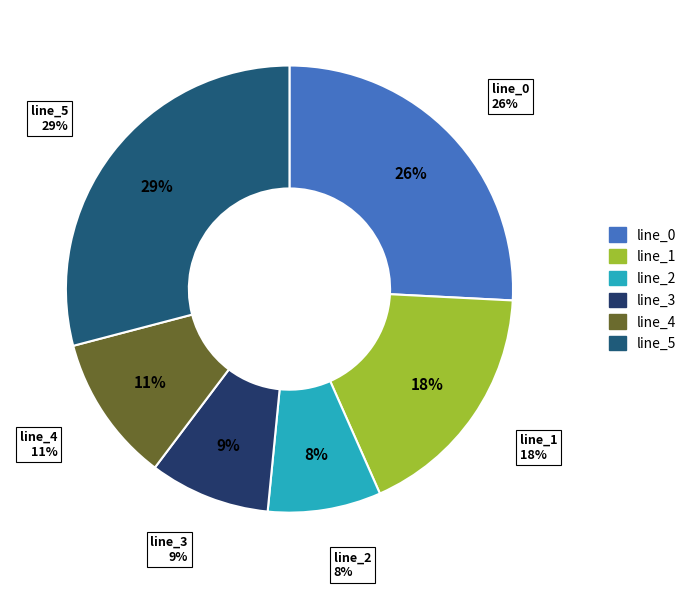

To the nearest percent, what is the difference between the largest and smallest slice percentages?

21%